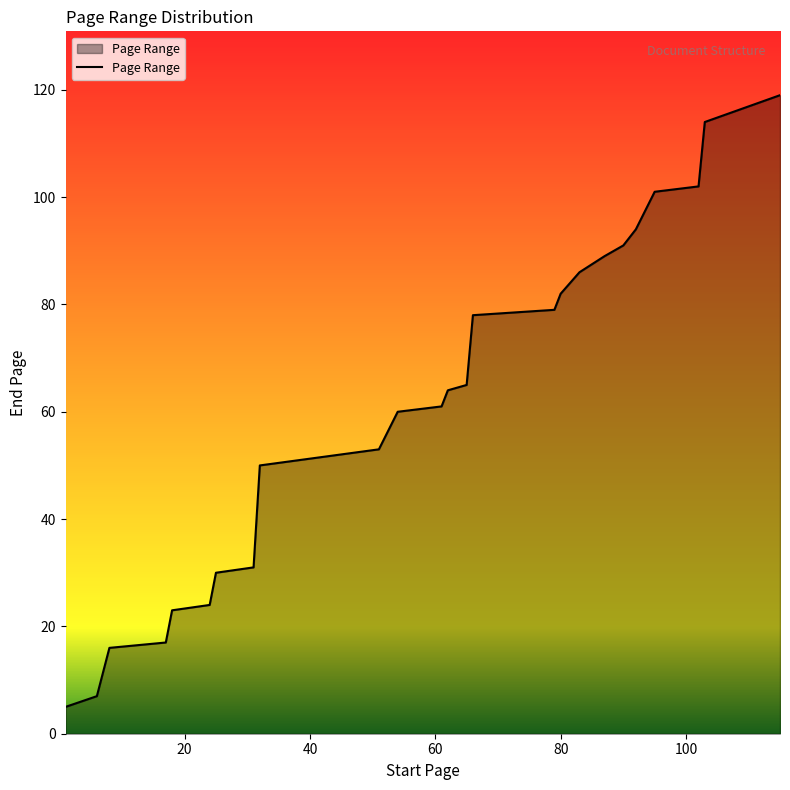

What is the minimum value shown in the chart?

5